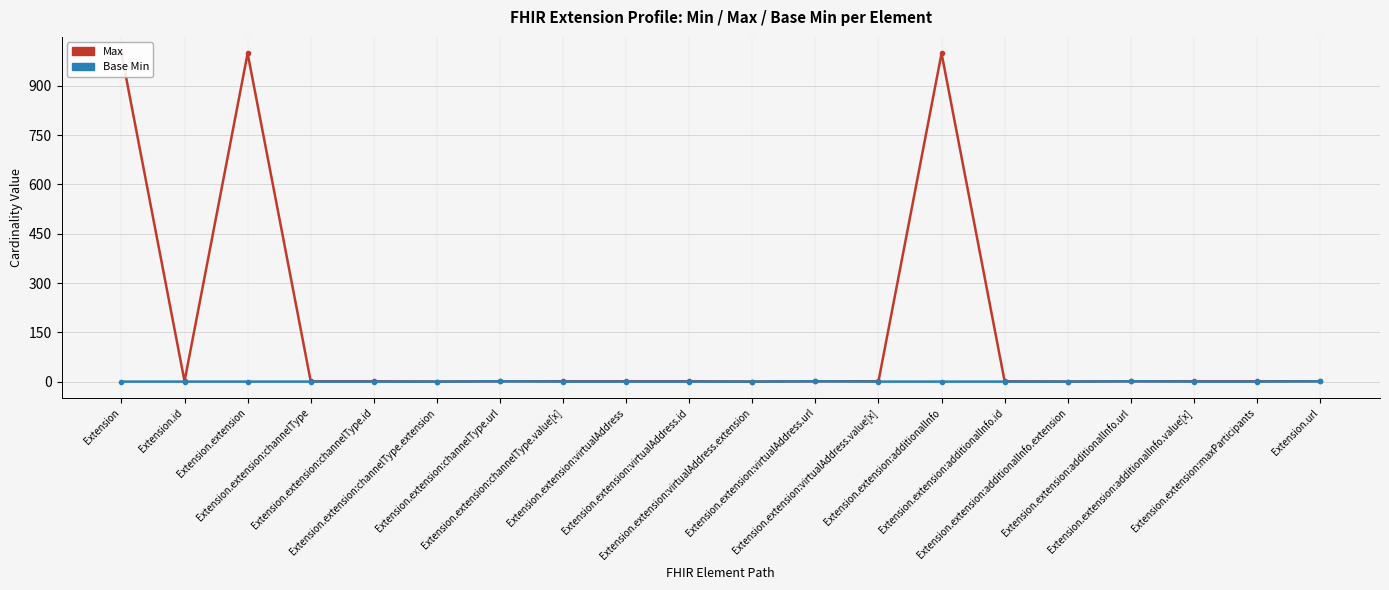

Which series has the largest total across all categories?

Max